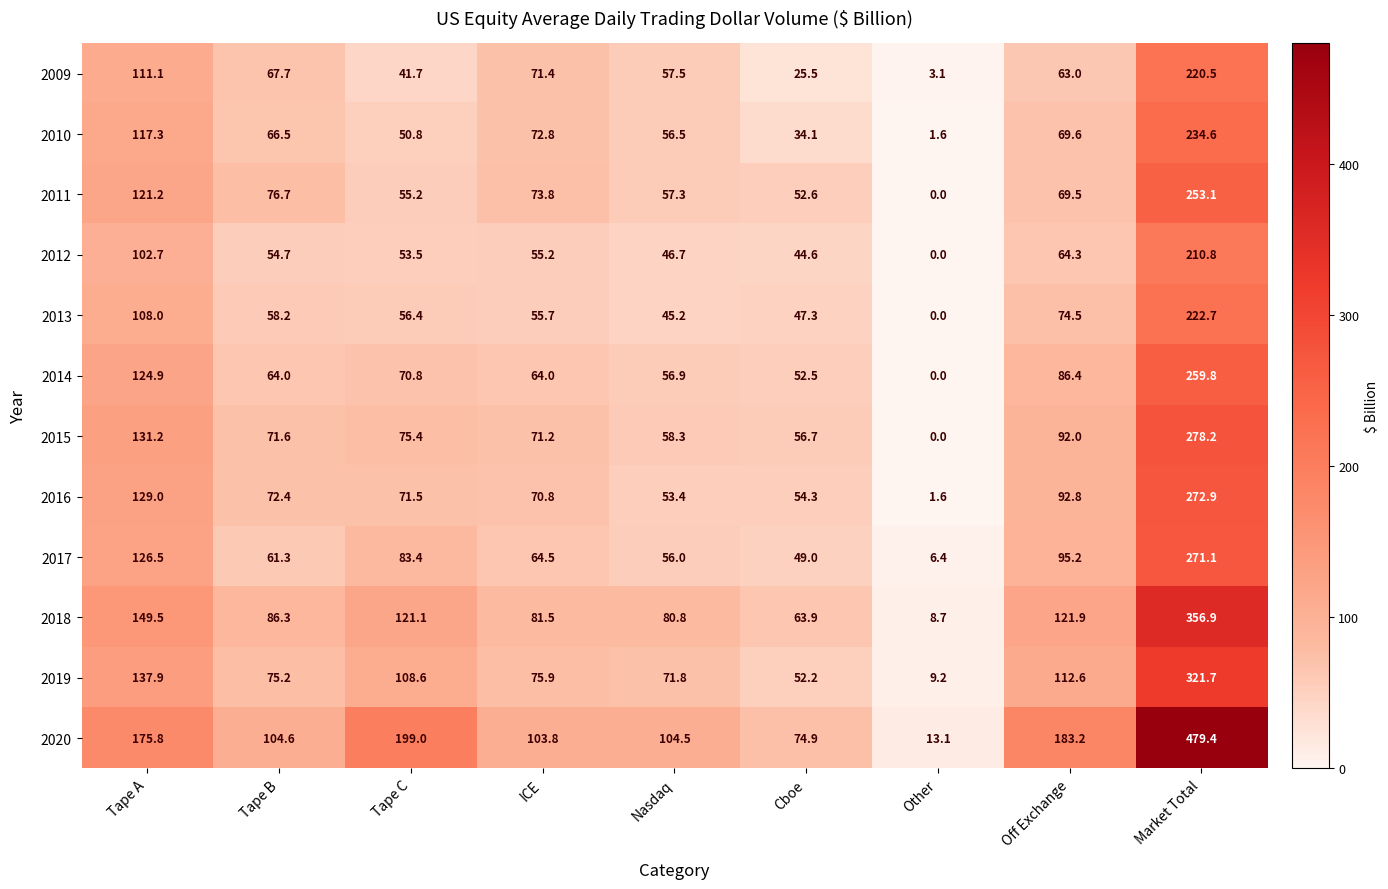

Is it true that 2015 equals -178.4 at Other?

False